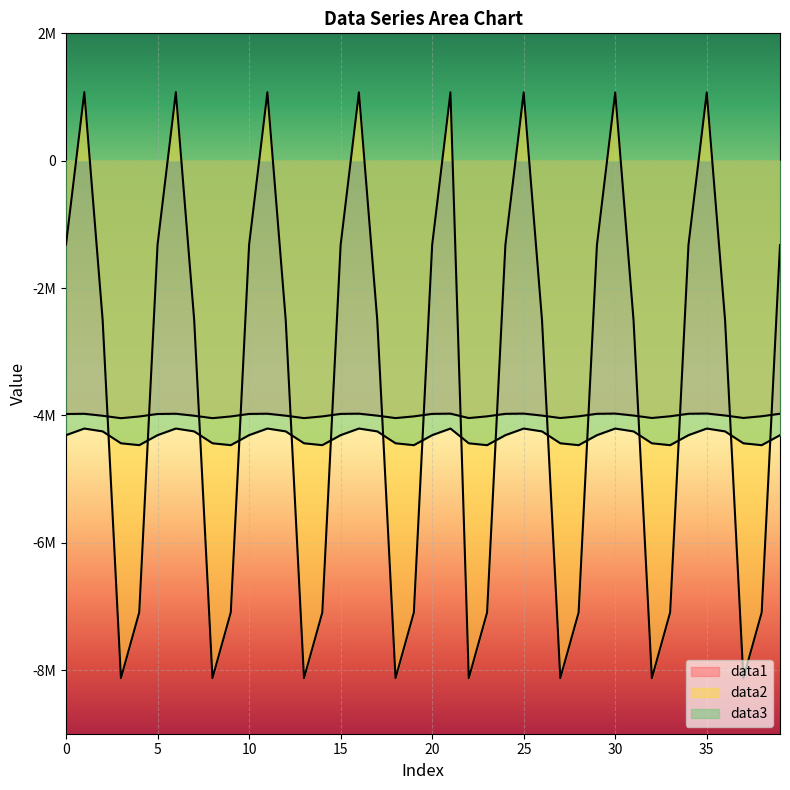

What is the lowest value of the data3 series?

-4468337